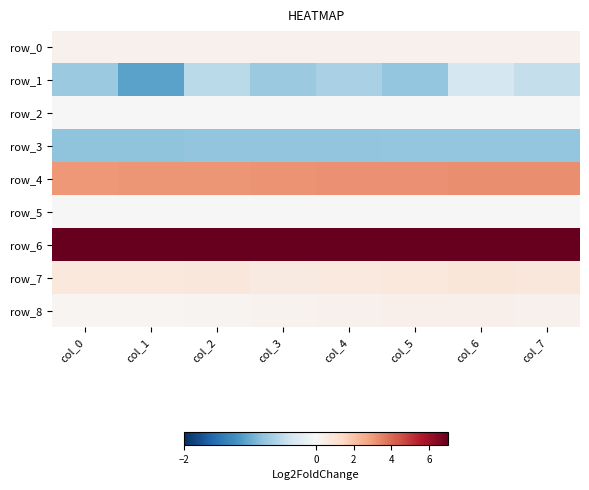

Which series changed the most between col_5 and col_7?

row_1